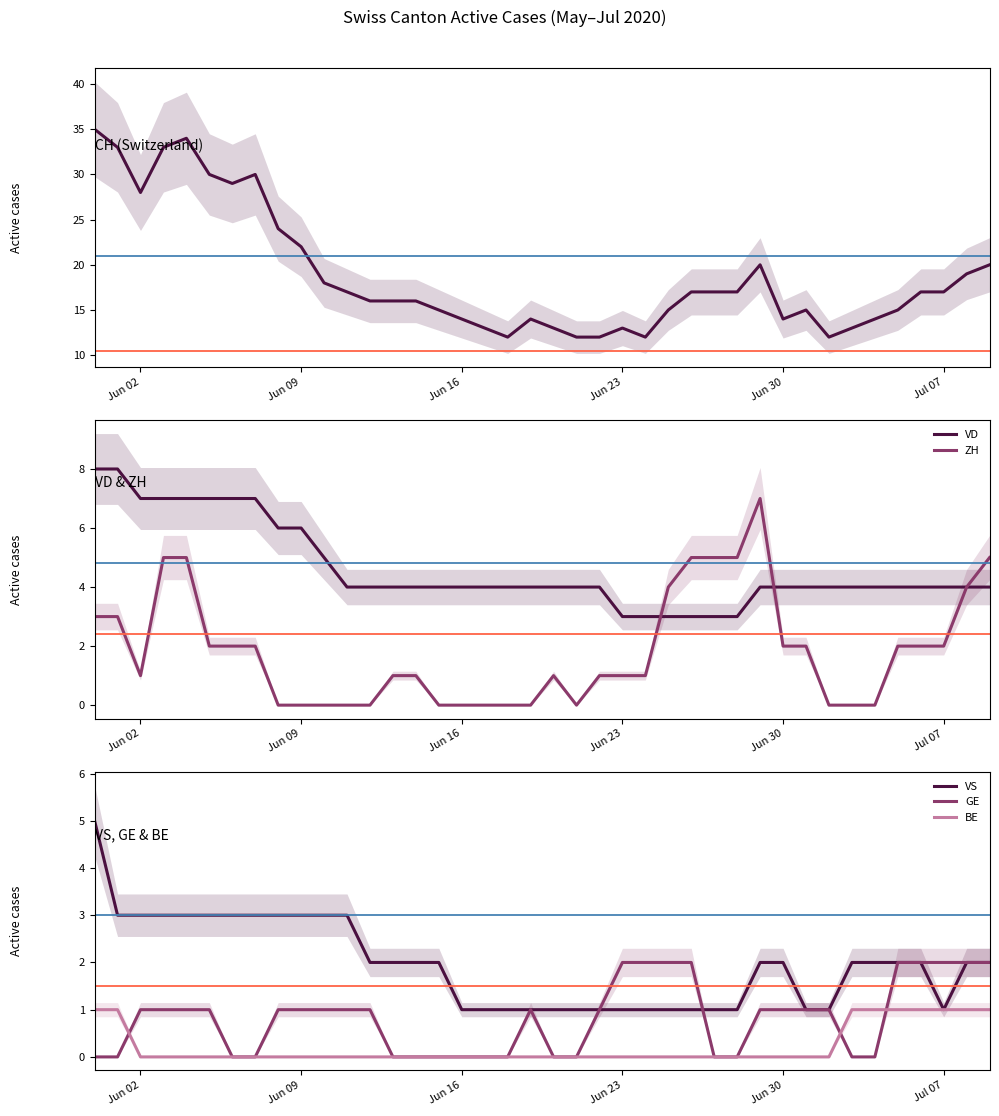

What is the maximum value for ZH?

7